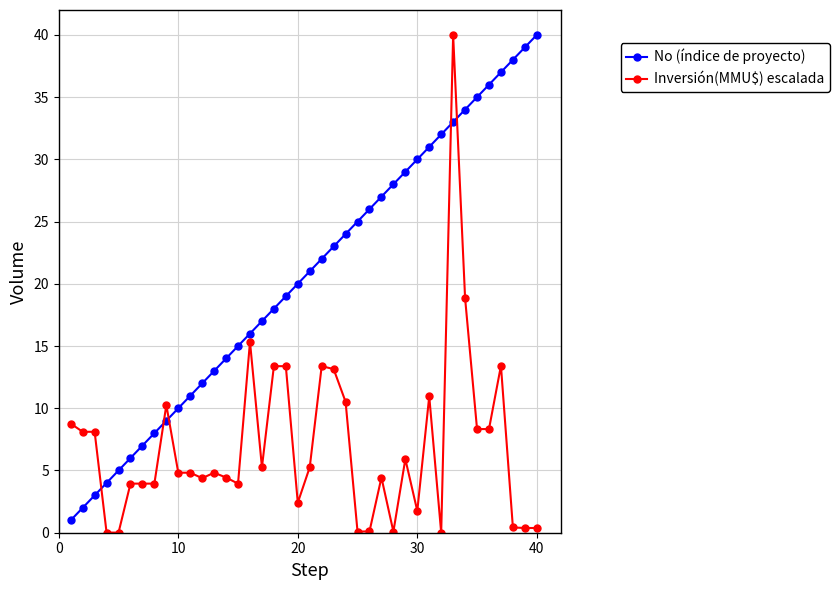

List the series in order of their overall mean, lowest first.

Inversión(MMU$) escalada, No (índice de proyecto)